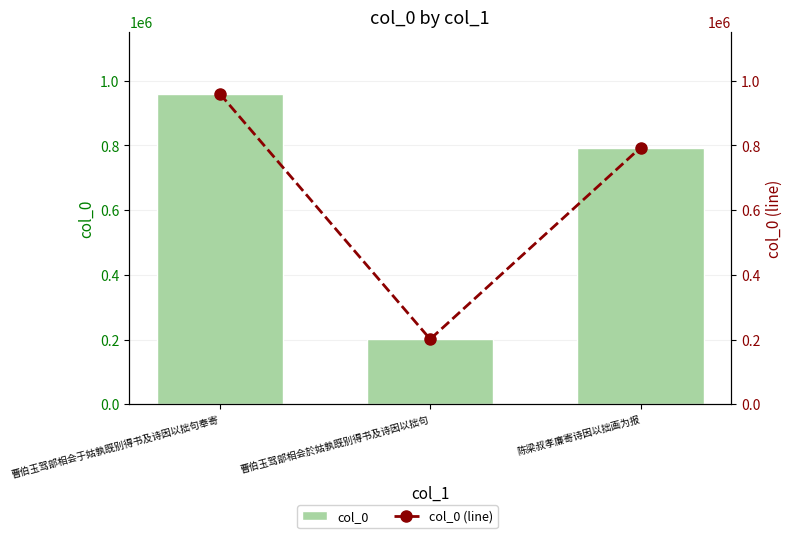

Are the bars horizontal?

No